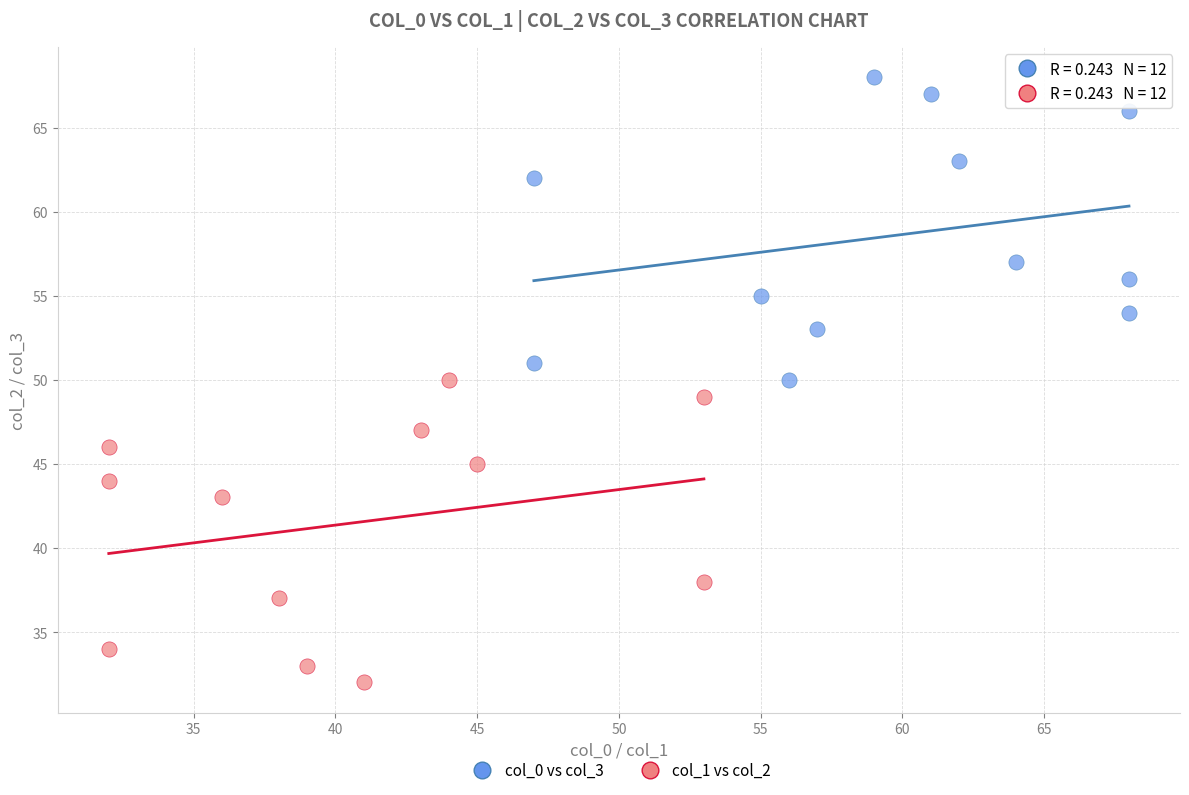

Which series contains the lowest Y value?

col_1 vs col_2